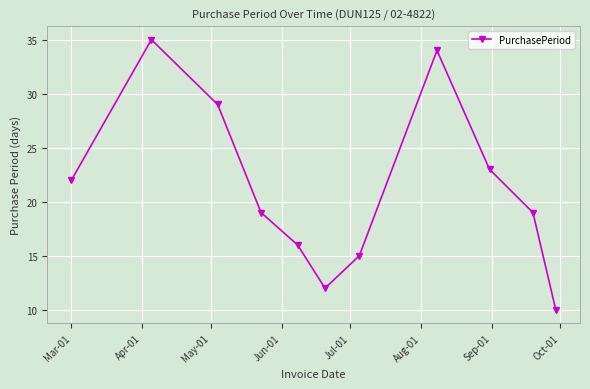

What is the difference between the maximum and second lowest values?

23